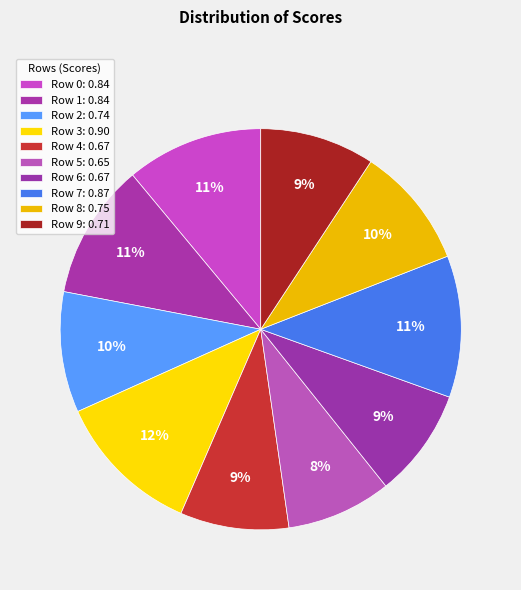

Which slice is the smallest?

Row 5